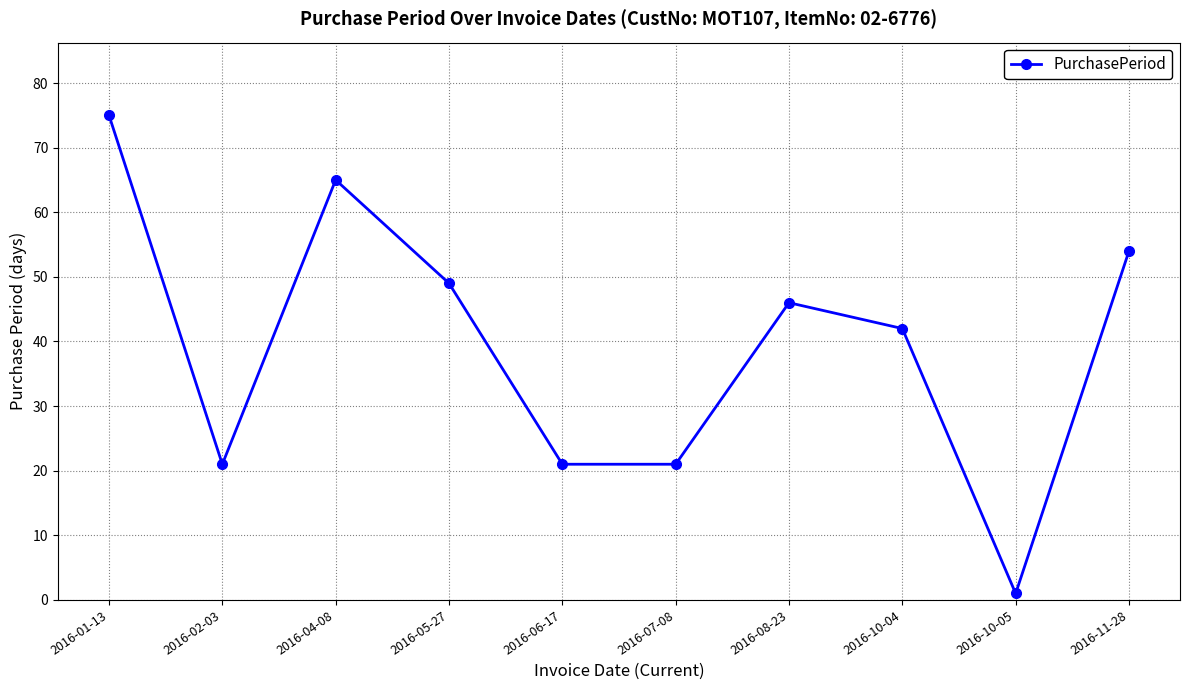

At which label does the data first exceed 46?

2016-01-13